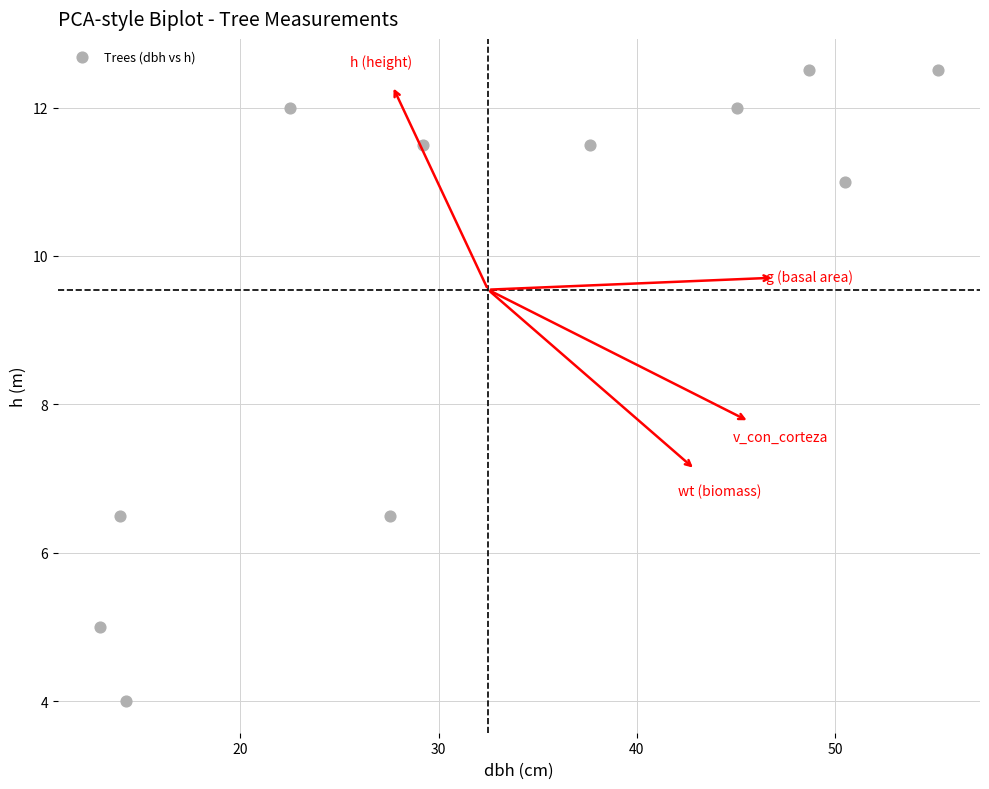

What is the range of Y values (max minus min)?

8.5